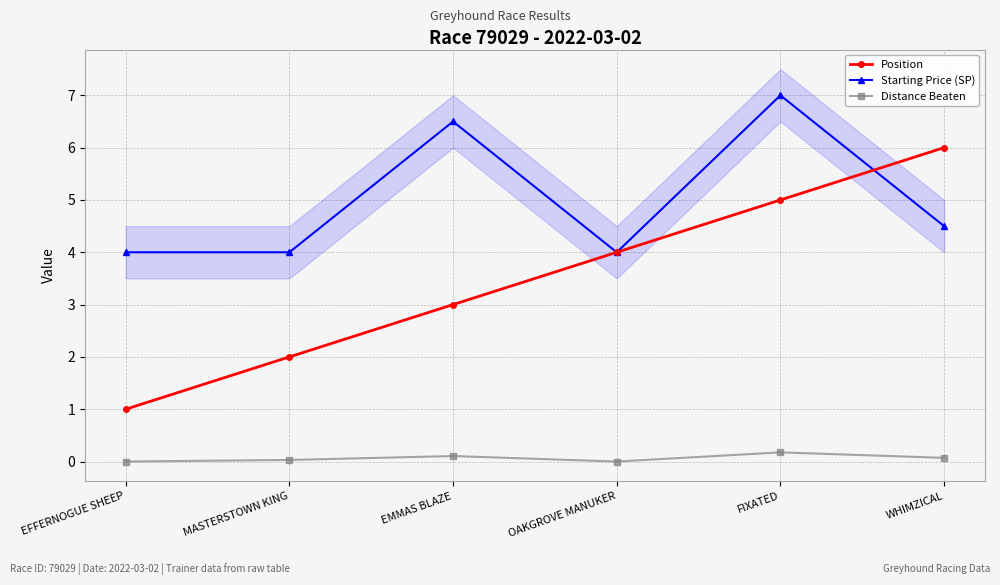

What is the average value of the Distance Beaten series?

0.1